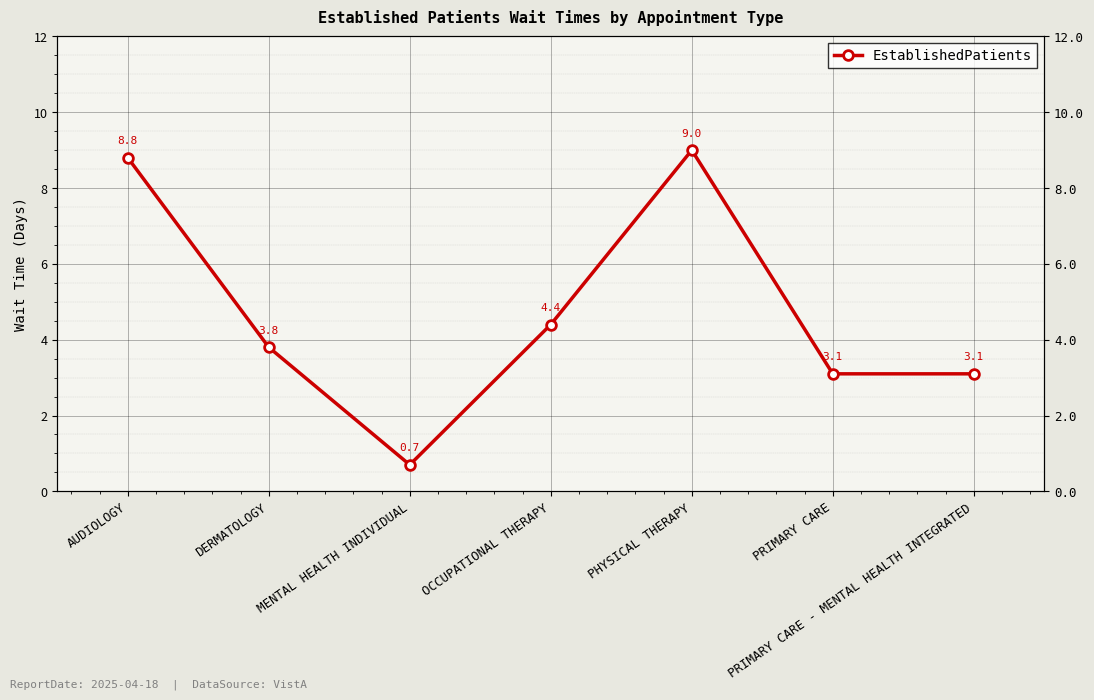

What is the ratio of the value at AUDIOLOGY to the value at PHYSICAL THERAPY?

1.0